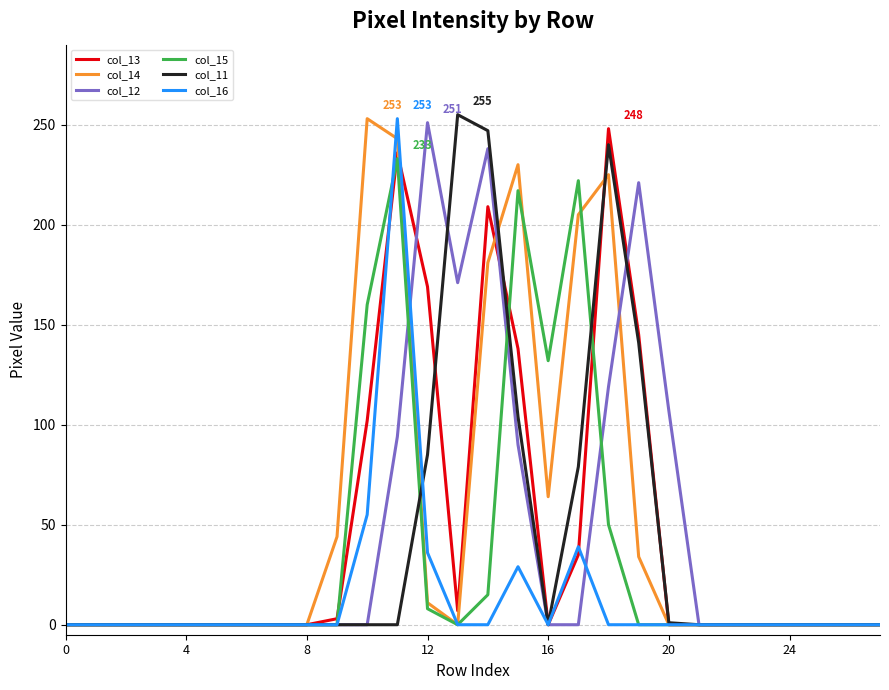

True or false: col_11 and col_14 intersect in this chart.

True